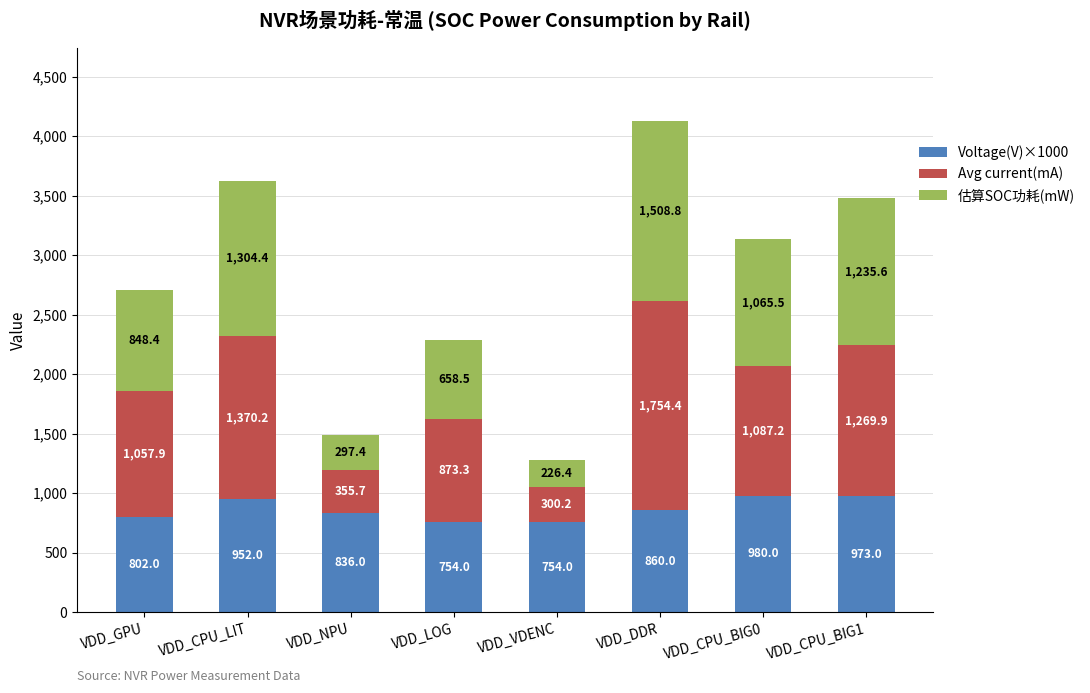

Where does the Voltage(V)×1000 series first go above 860?

VDD_CPU_LIT